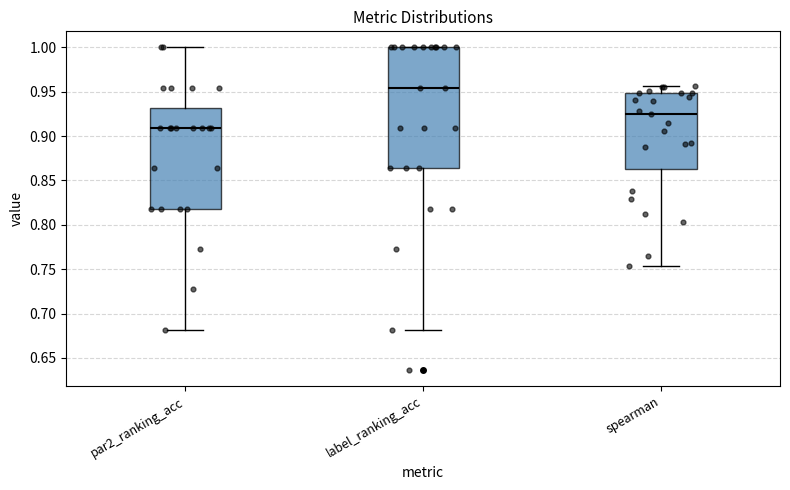

Which box has the highest median line?

label_ranking_acc